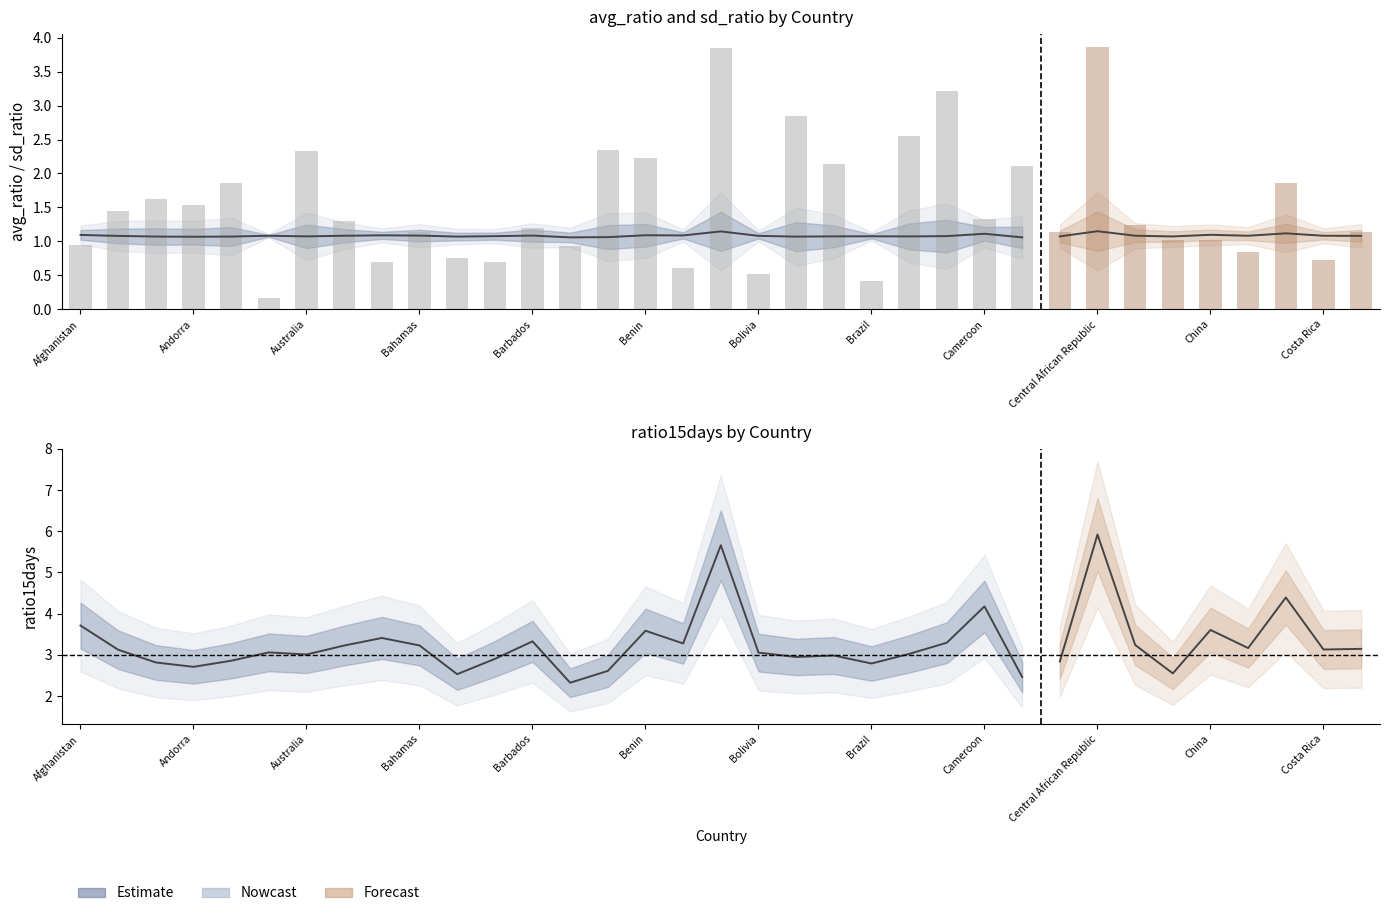

How many groups of bars are there?

35